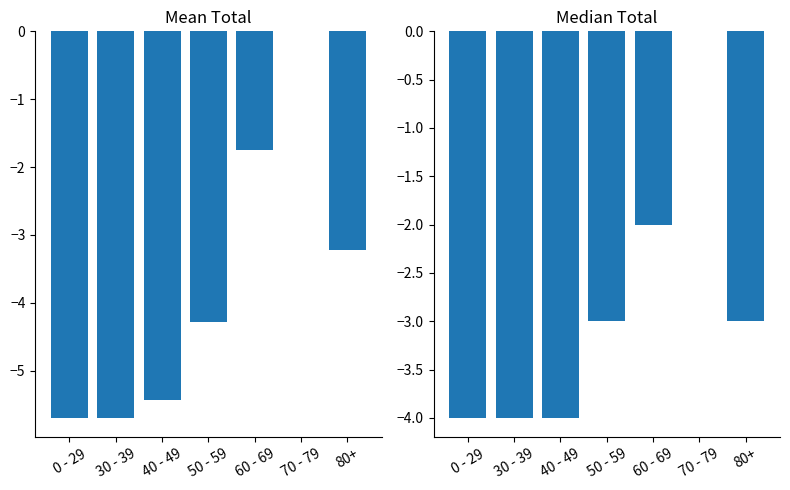

Which series changed the most between 40 - 49 and 50 - 59?

Mean Total